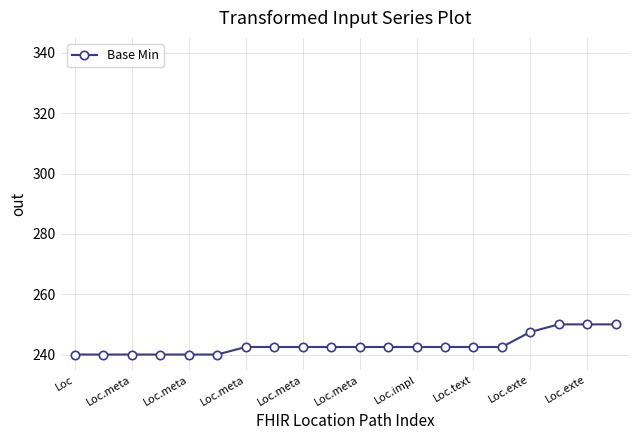

What is the value of the 19th point from the left?

250.0